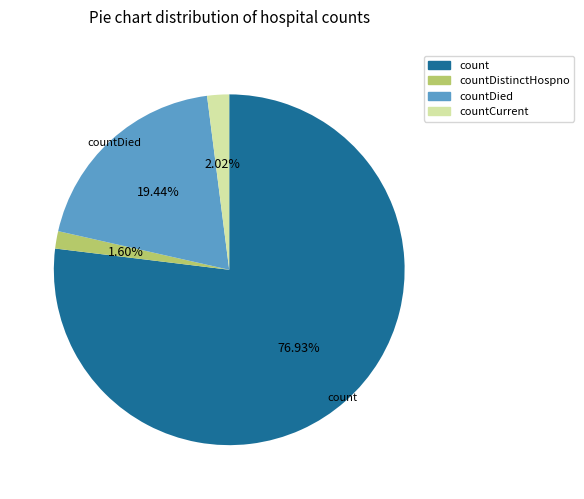

Is there a majority slice in this chart?

Yes